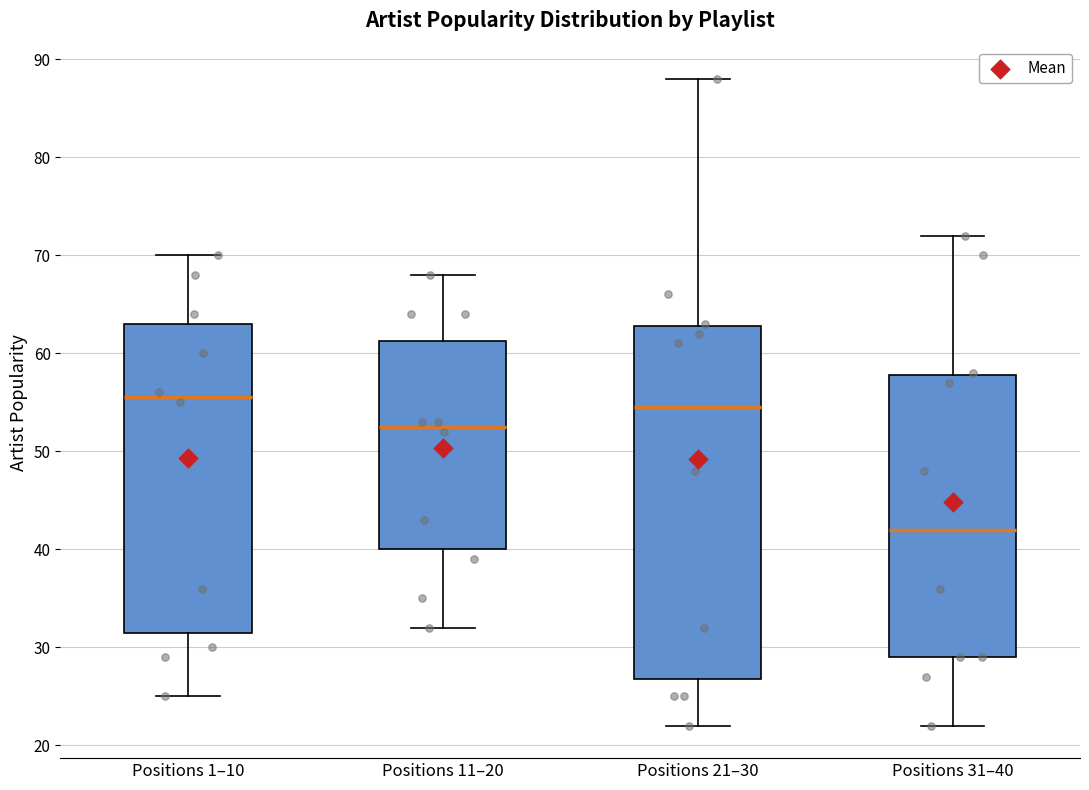

Which box's median line is the highest?

Positions 1–10